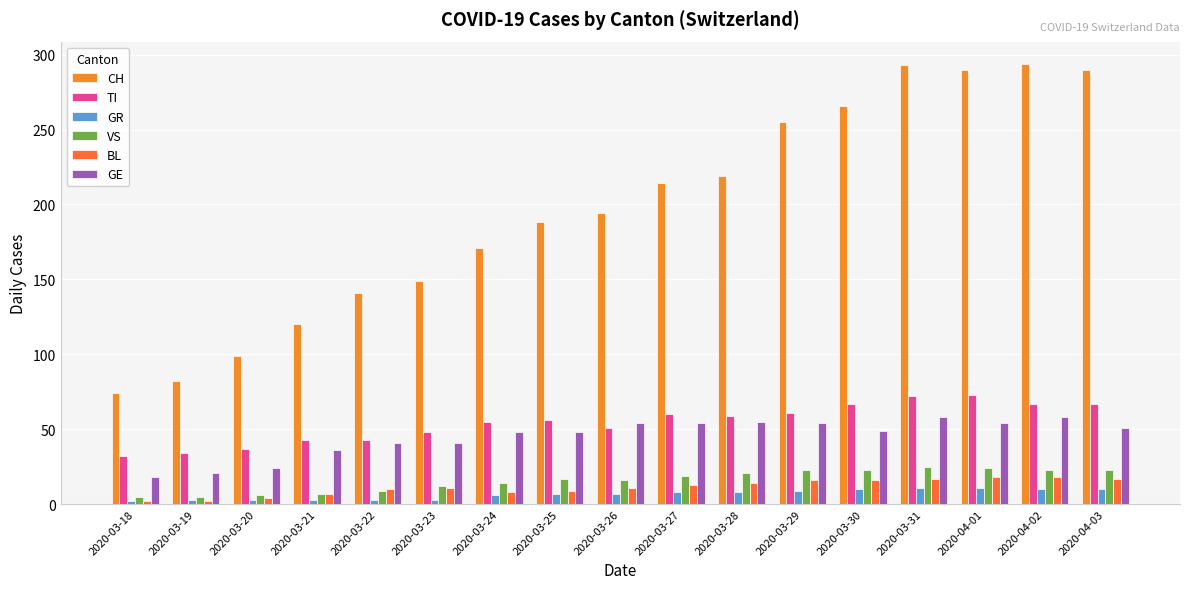

Is it true that TI equals 72 at 2020-03-31?

True